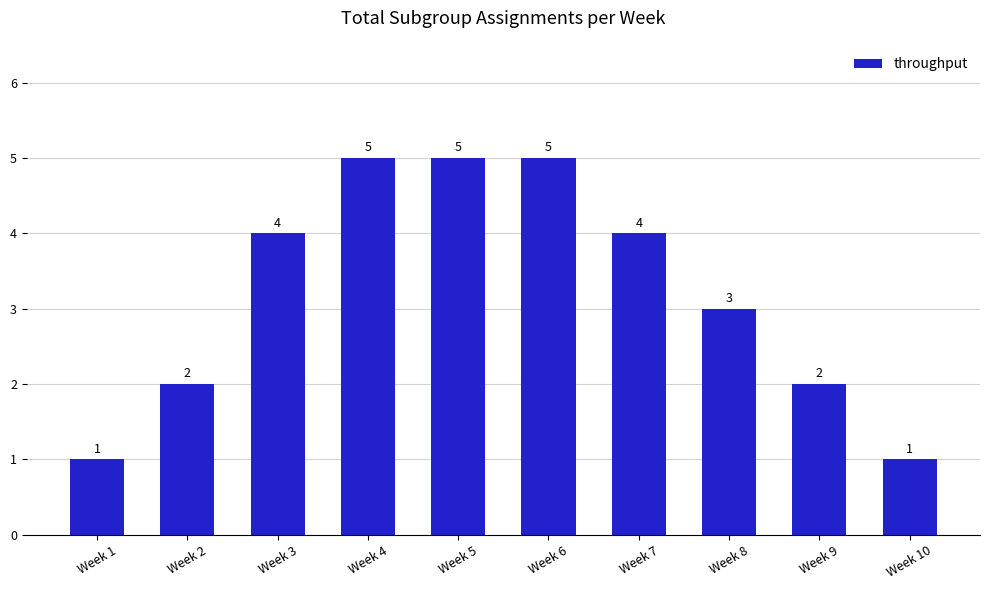

What is the difference between the maximum and minimum values?

4